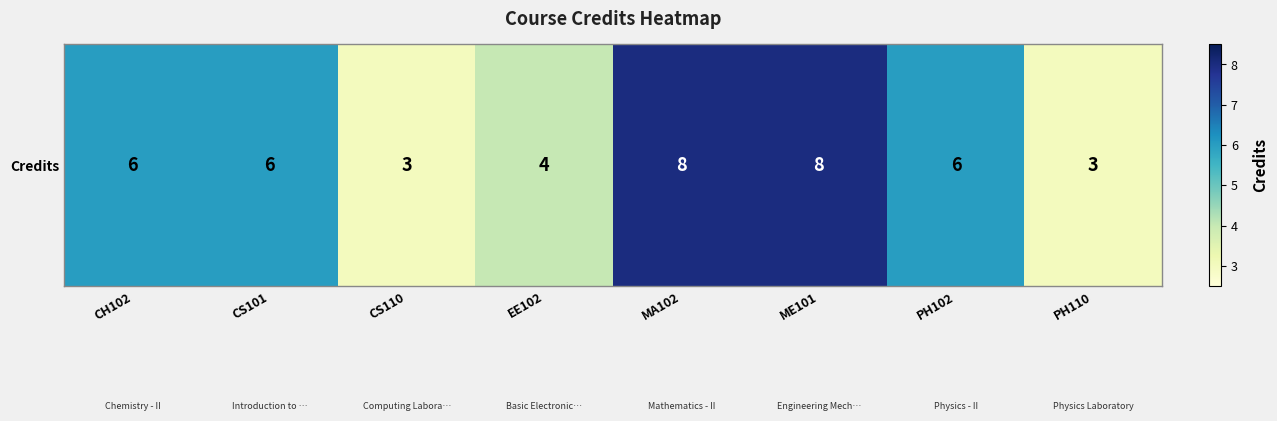

How many values are below 6?

3